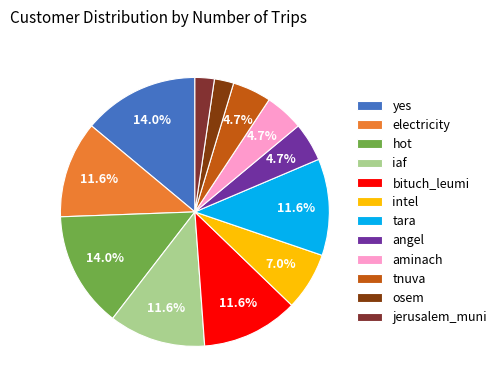

Count the number of slices in the pie.

12